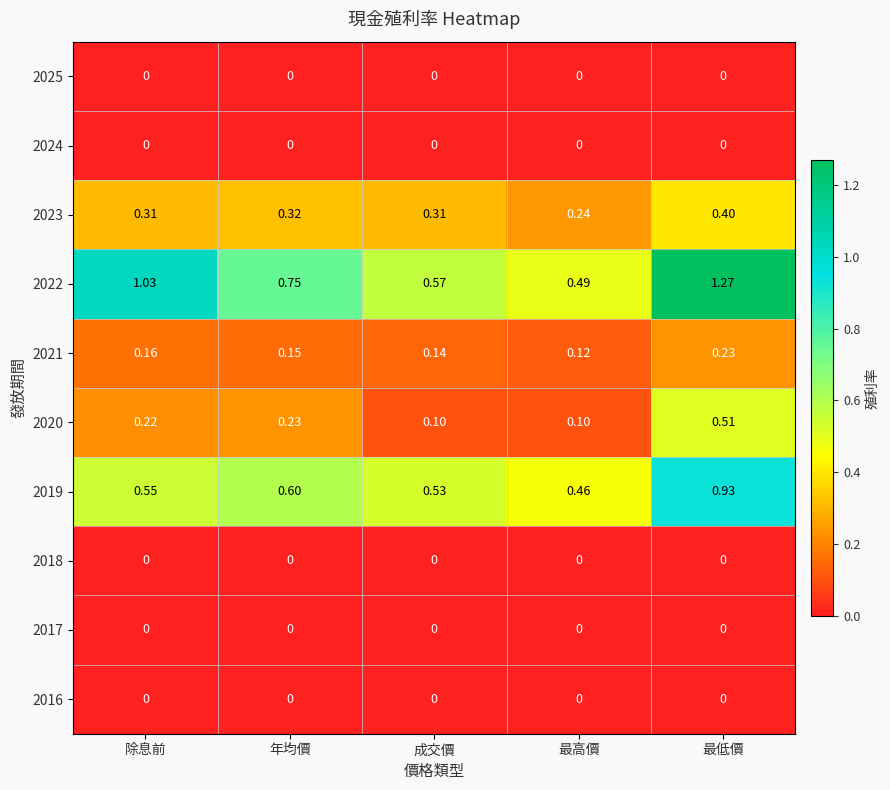

Where is 2023 nearest to the value 0?

最高價